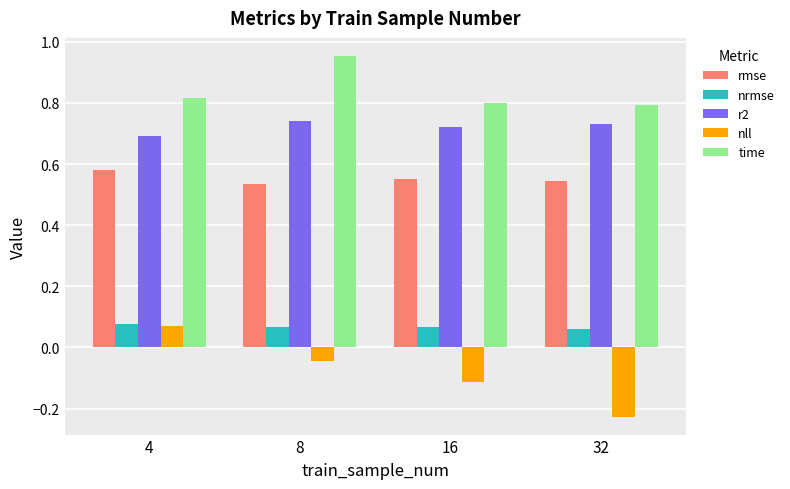

At which label does time reach its peak?

8